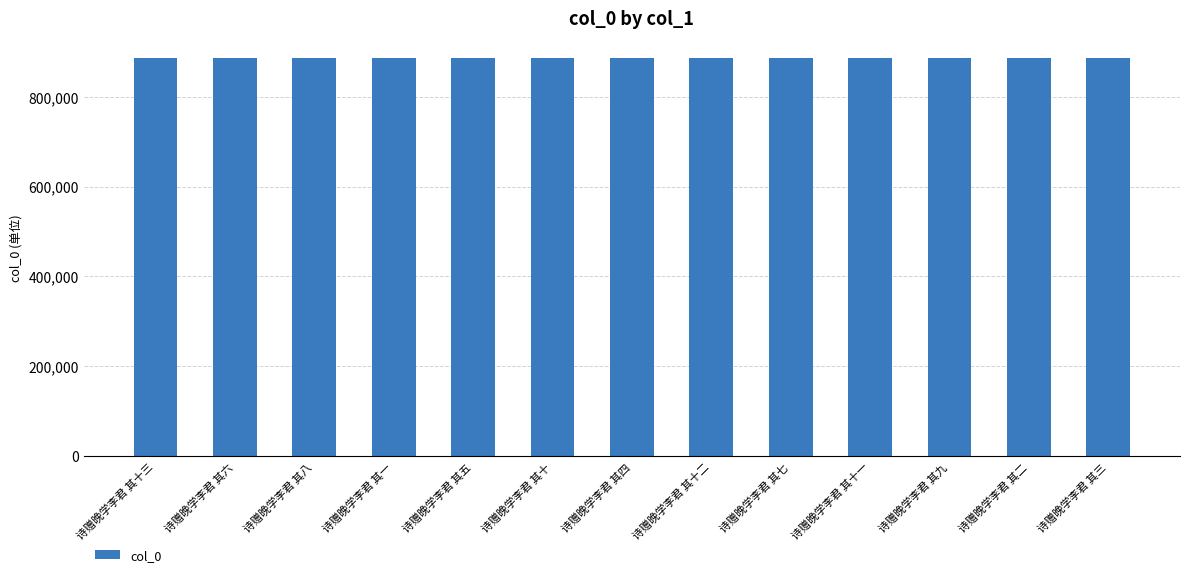

What is the label of the 5th bar from the left?

诗赠晚学李君 其五